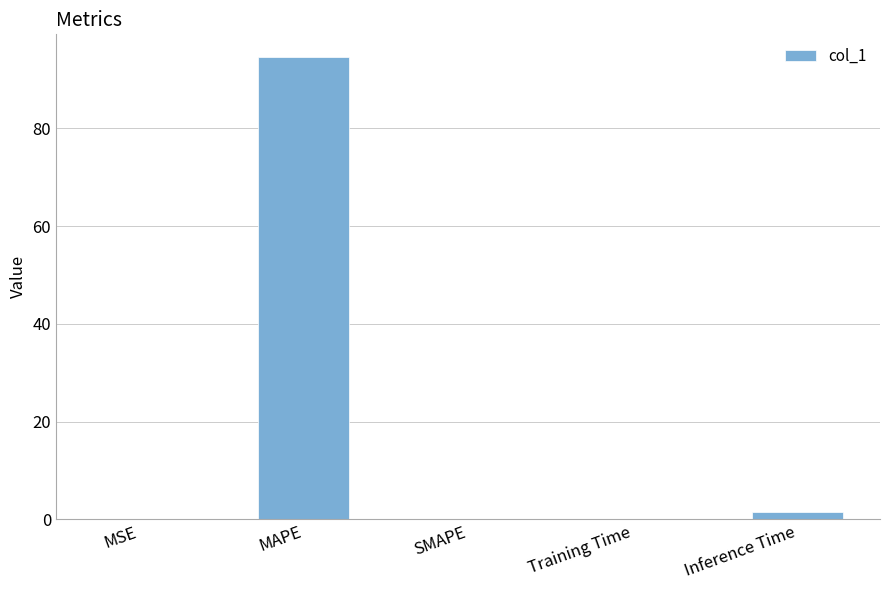

Does the chart contain stacked bars?

No